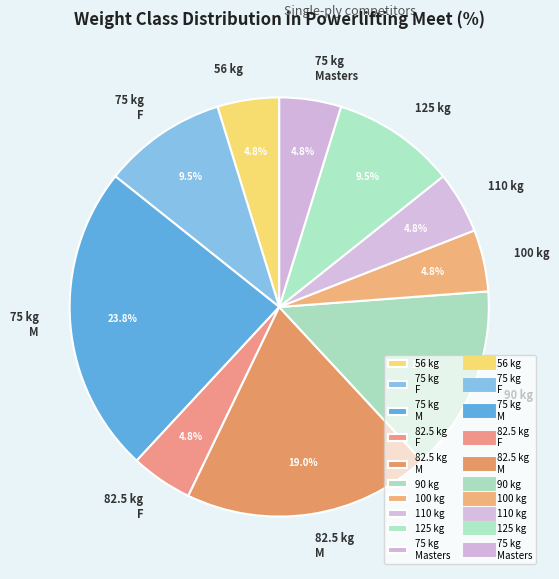

Does any single category account for the majority?

No